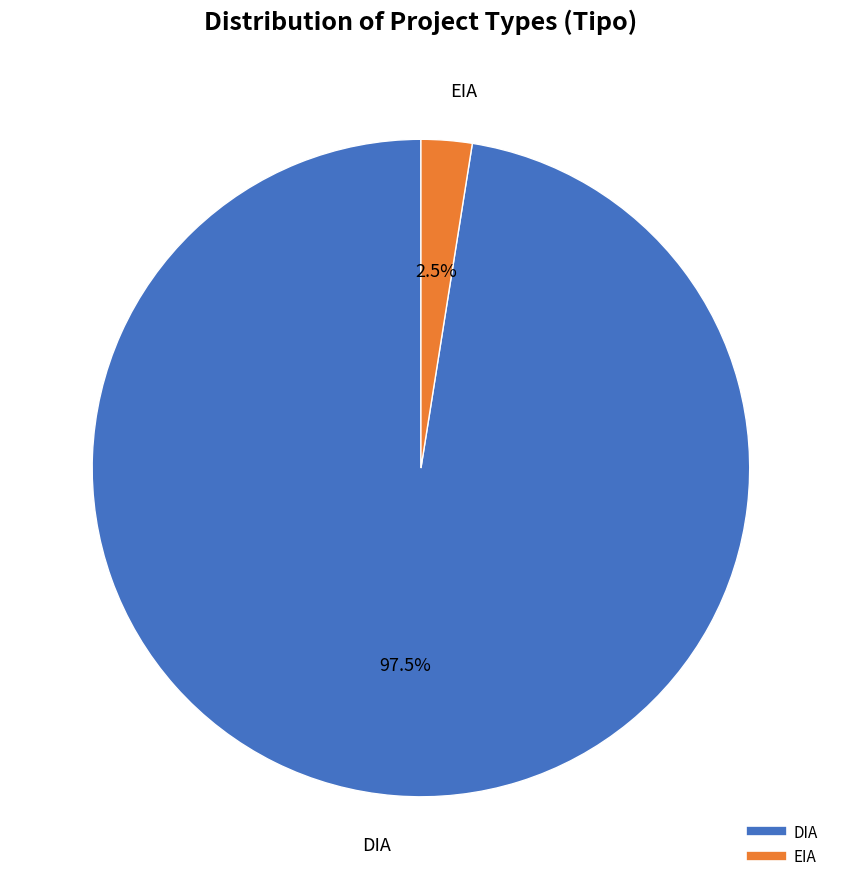

What is the largest slice in the pie chart?

DIA